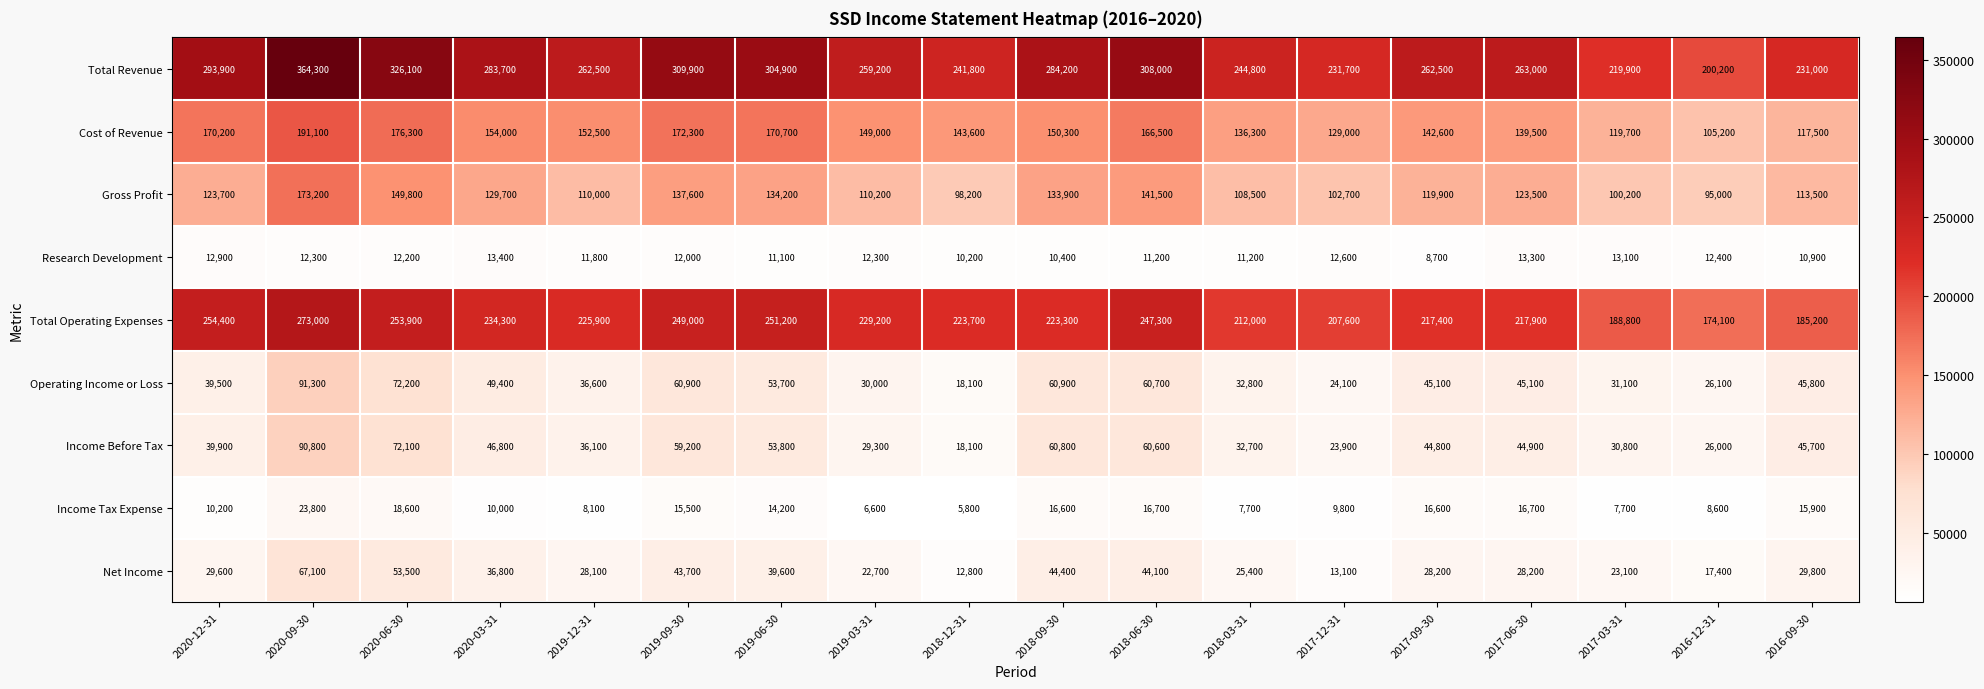

Where is Income Before Tax nearest to the value 54450?

2019-06-30